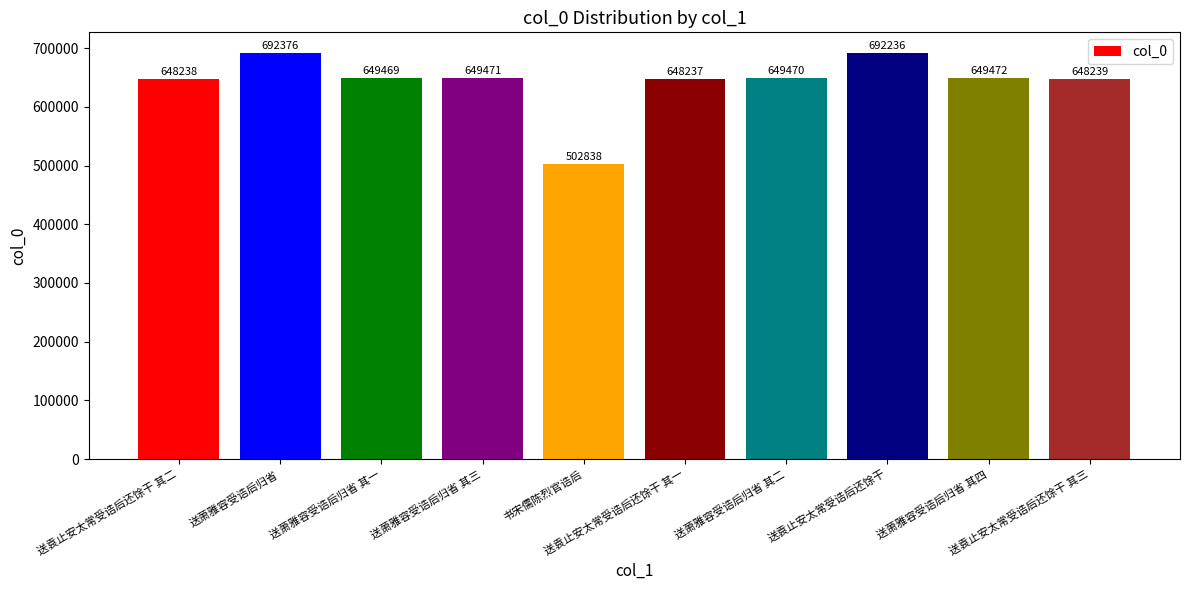

What is the smallest value displayed?

502838